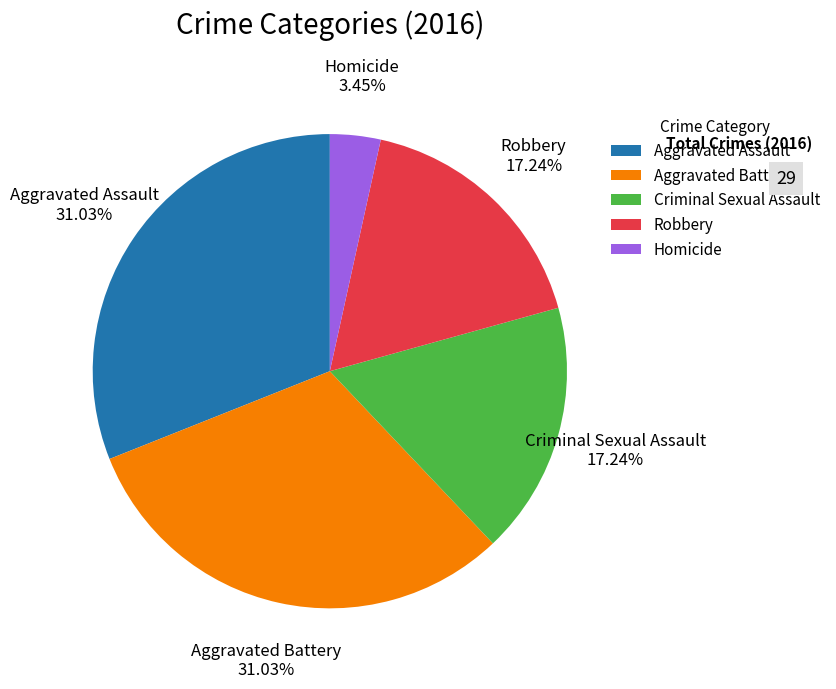

True or false: Aggravated Battery accounts for 31% of the total.

True